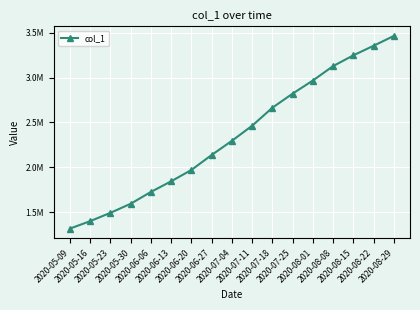

Does the chart have visible grid lines?

Yes